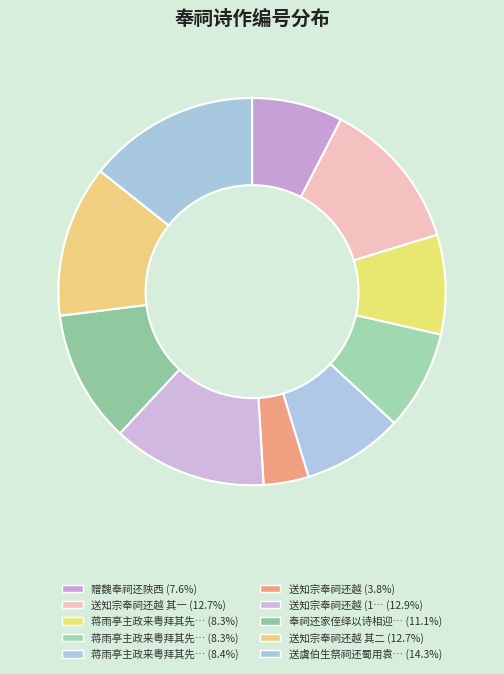

To the nearest percent, what is the average slice percentage?

10%